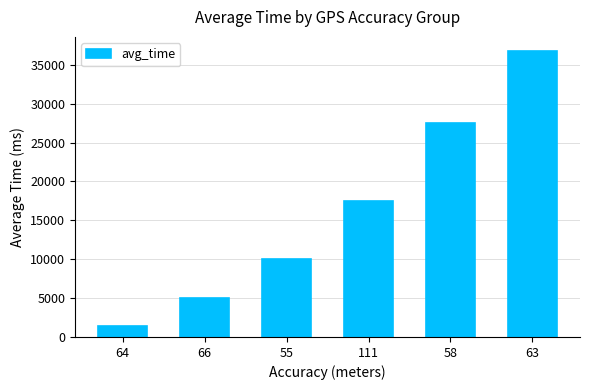

What is the change in value from 66 to 55?

+5030.6